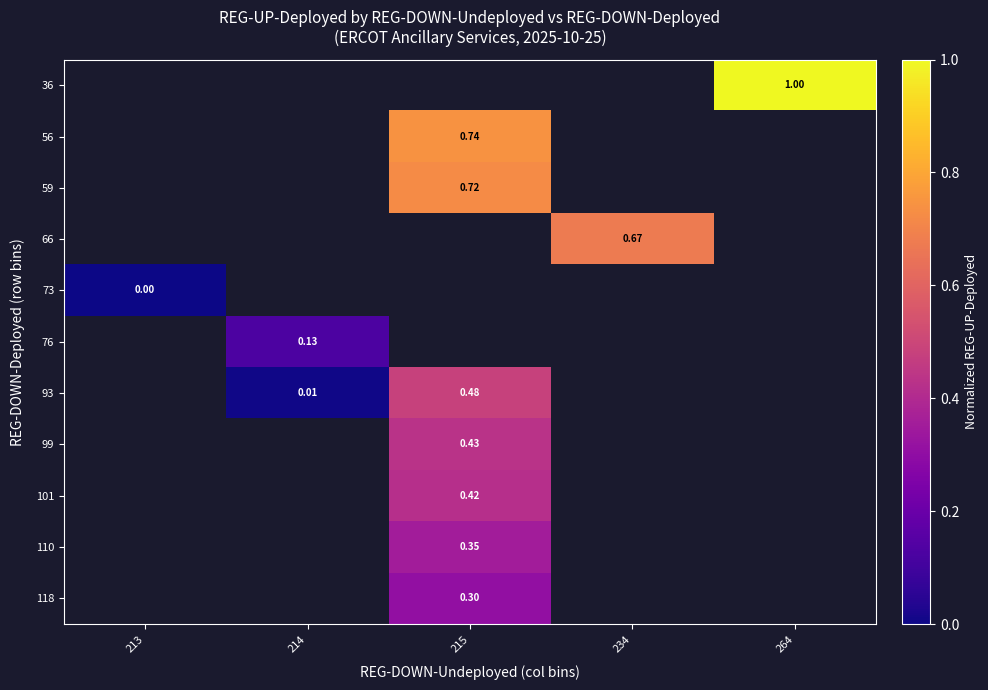

Is the value of 101 at 215 greater than the value of 99 at 214?

No